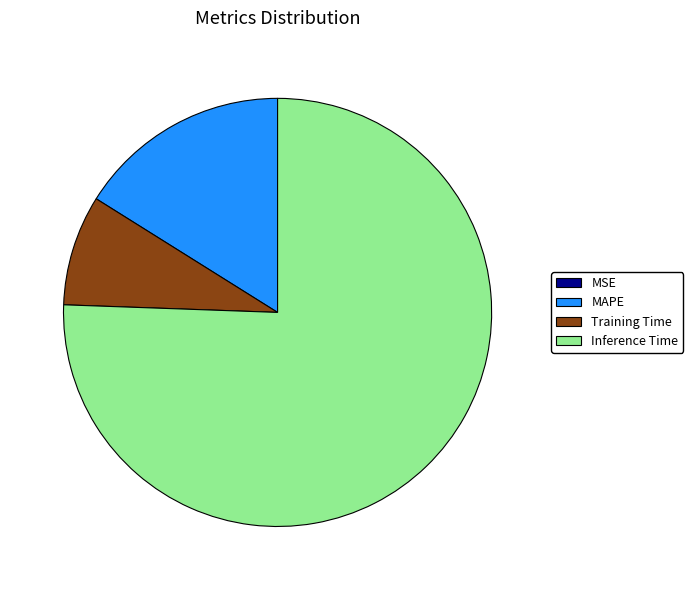

Is there a majority slice in this chart?

Yes